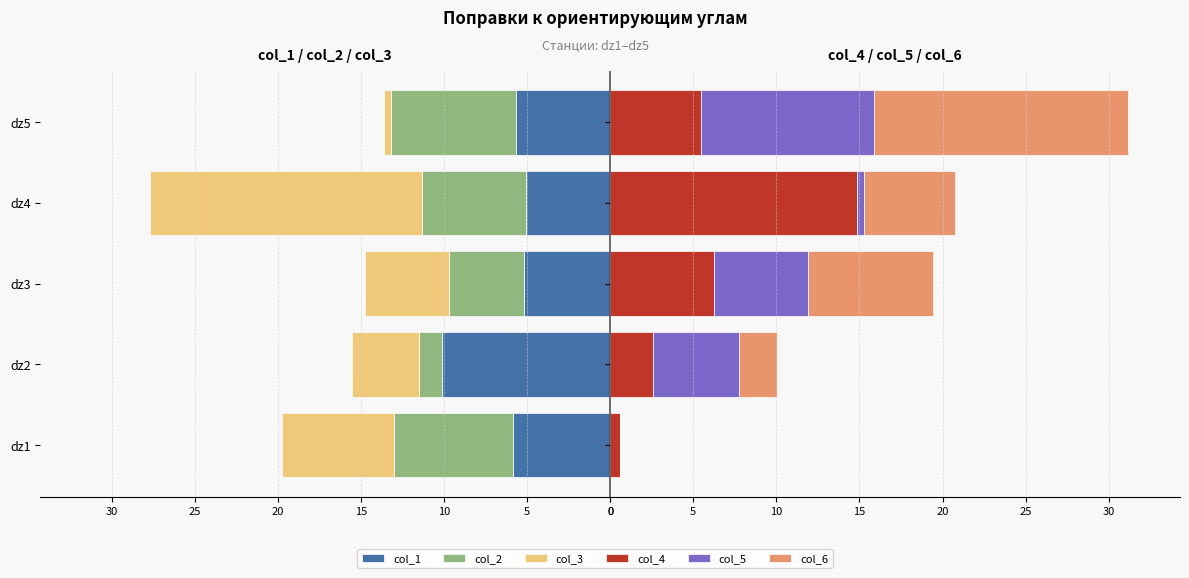

What is the difference between the highest and lowest values at dz1?

7.2